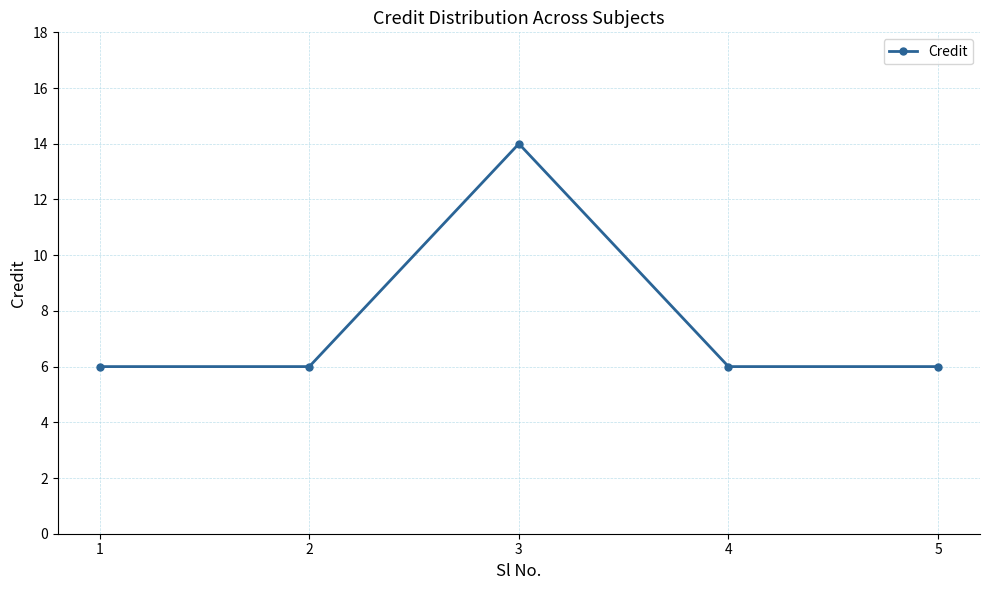

What is the smallest value displayed?

6